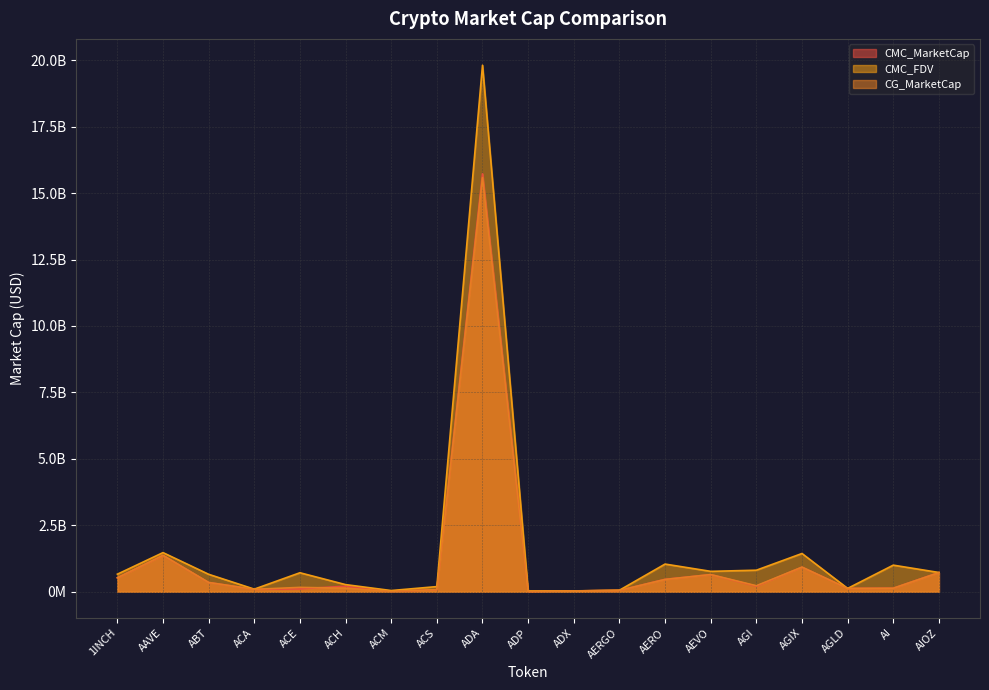

At which label is CG_MarketCap closest to 7793715999?

AAVE